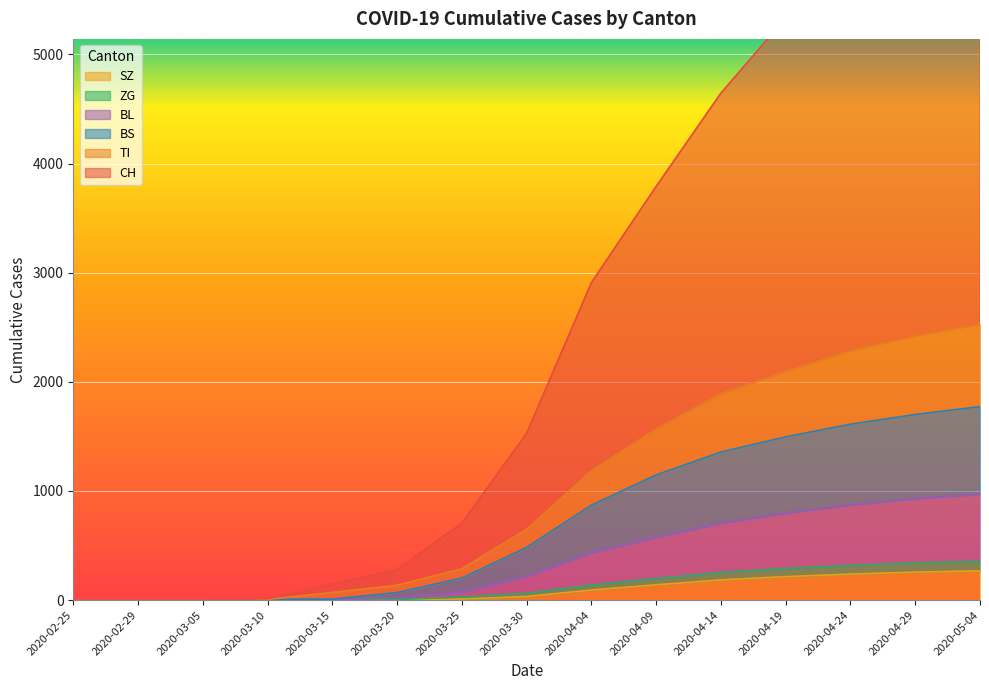

What is the label of the 6th point from the left?

2020-03-20